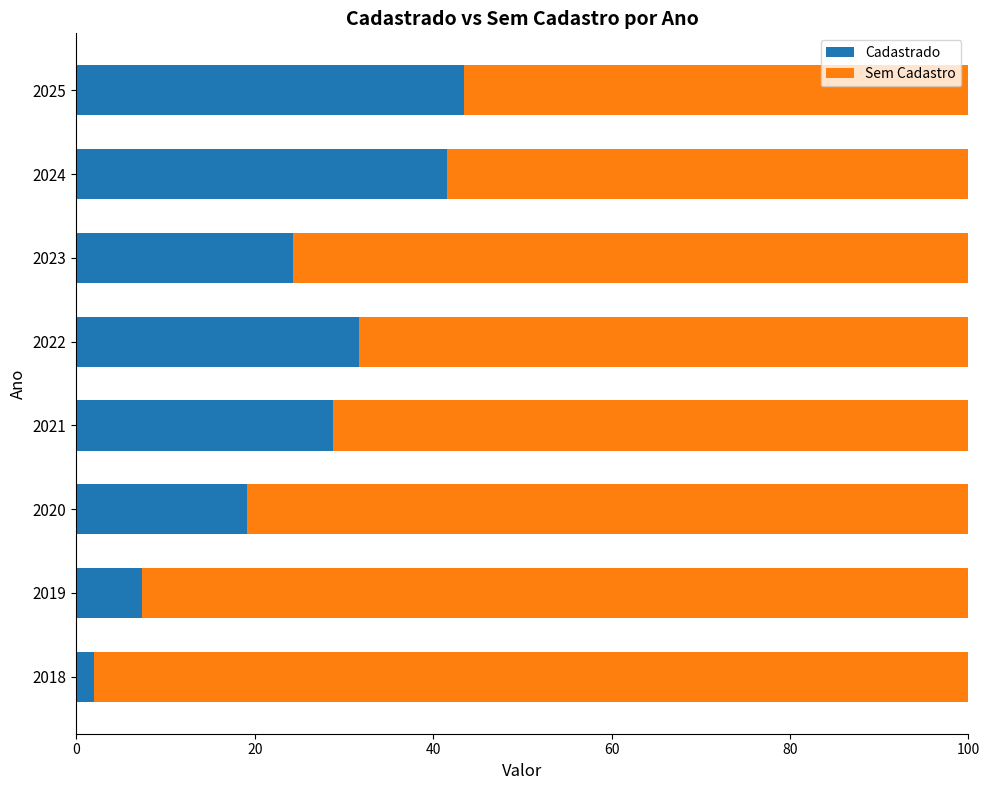

Is it true that Cadastrado equals 42.5 at 2022?

False